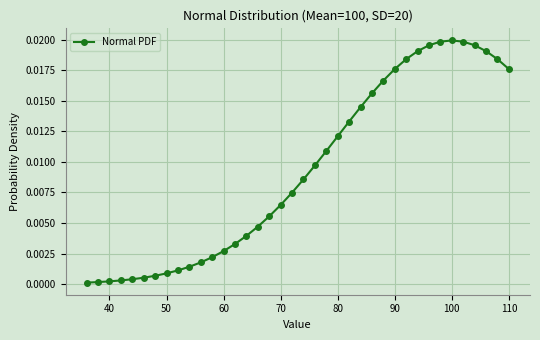

What is the sum of all values?

0.4